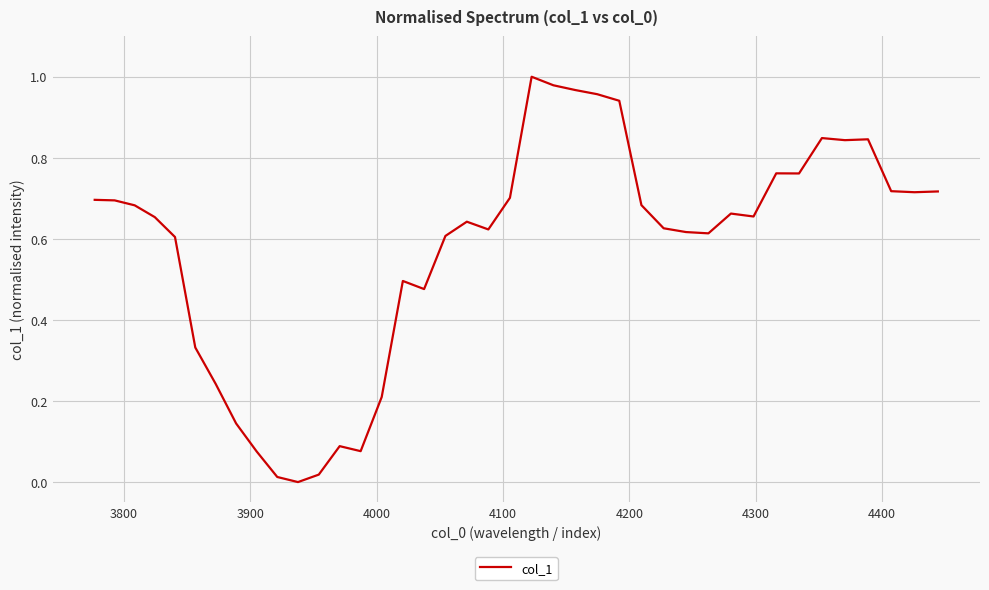

Reading right to left, transcribe all the data shown in this chart.

0.7	0.7	0.7	0.8	0.8	0.8	0.8	0.8	0.7	0.7	0.6	0.6	0.6	0.7	0.9	1.0	1.0	1.0	1.0	0.7	0.6	0.6	0.6	0.5	0.5	0.2	0.1	0.1	0.0	0.0	0.0	0.1	0.1	0.2	0.3	0.6	0.7	0.7	0.7	0.7